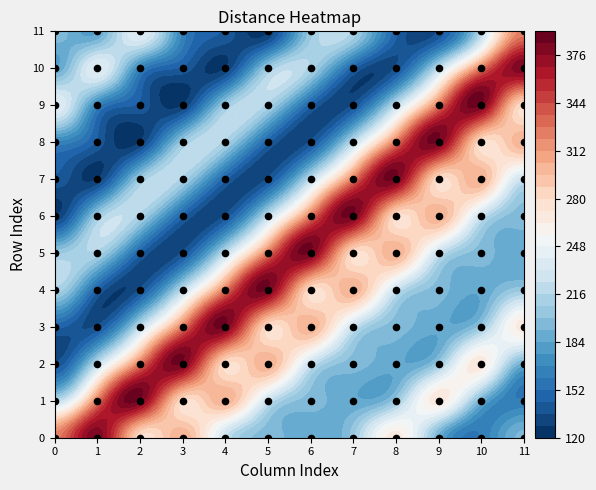

The 9 series shows 128.0 at 3. True or false?

True